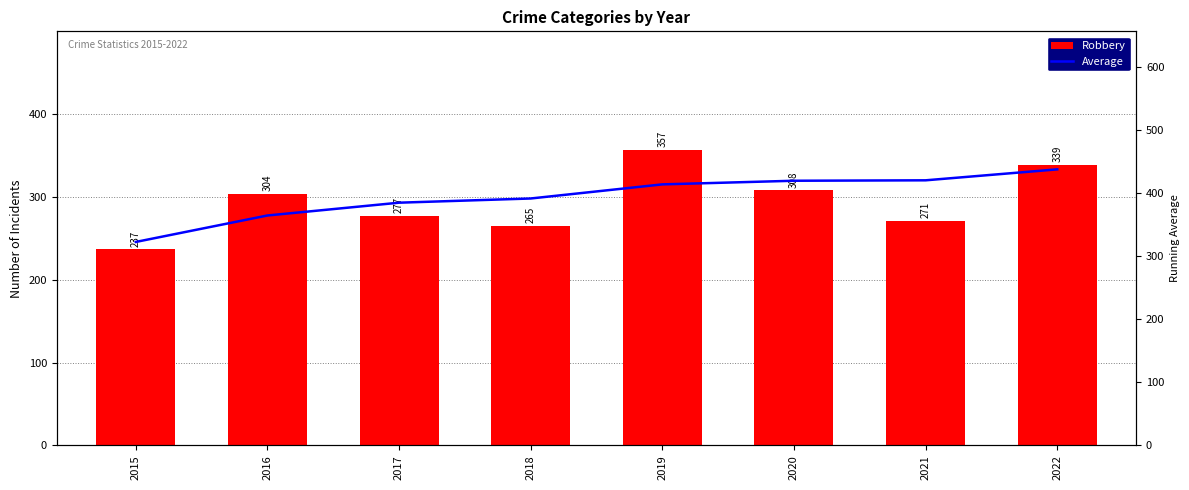

Between 2016 and 2021, which is larger?

2016